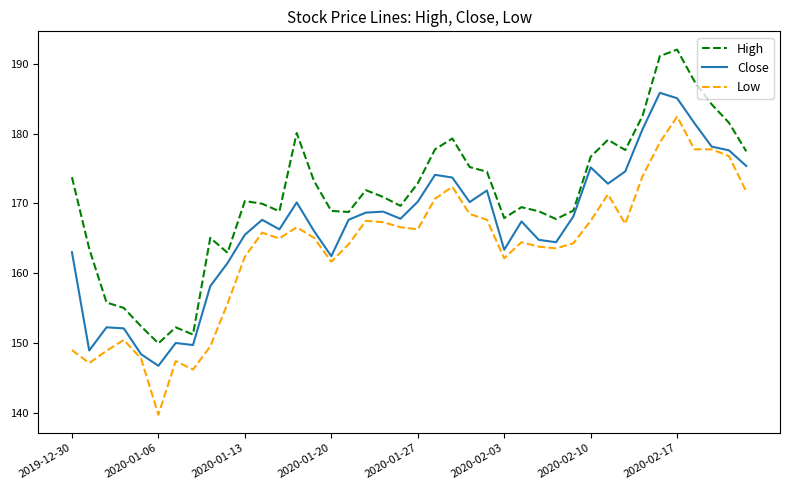

What is the minimum value for Low?

139.7